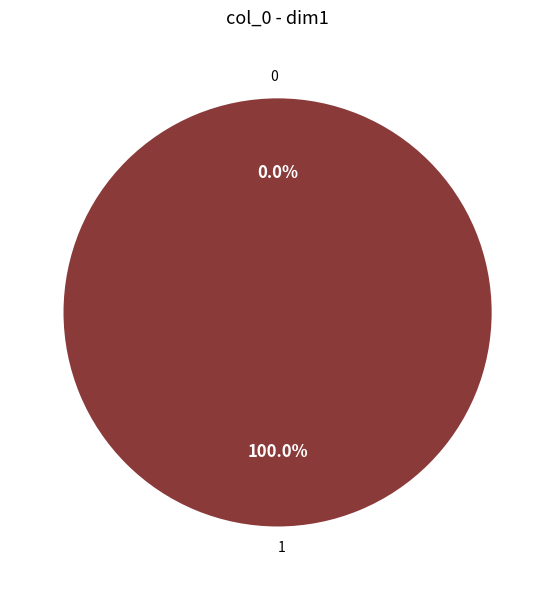

Which category has the biggest portion of the pie?

1